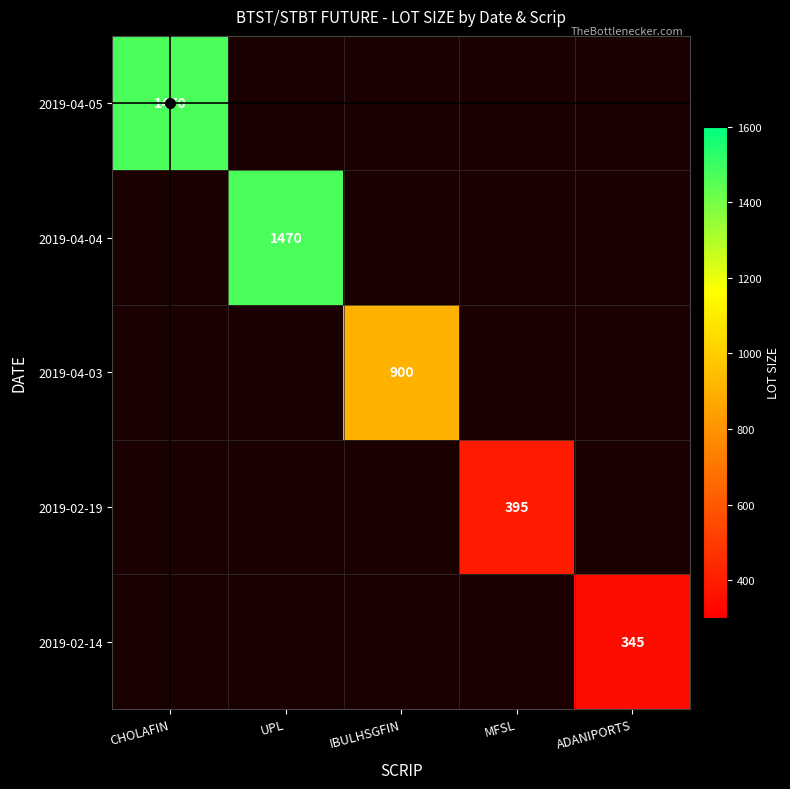

At how many categories does at least one series exceed 399?

3